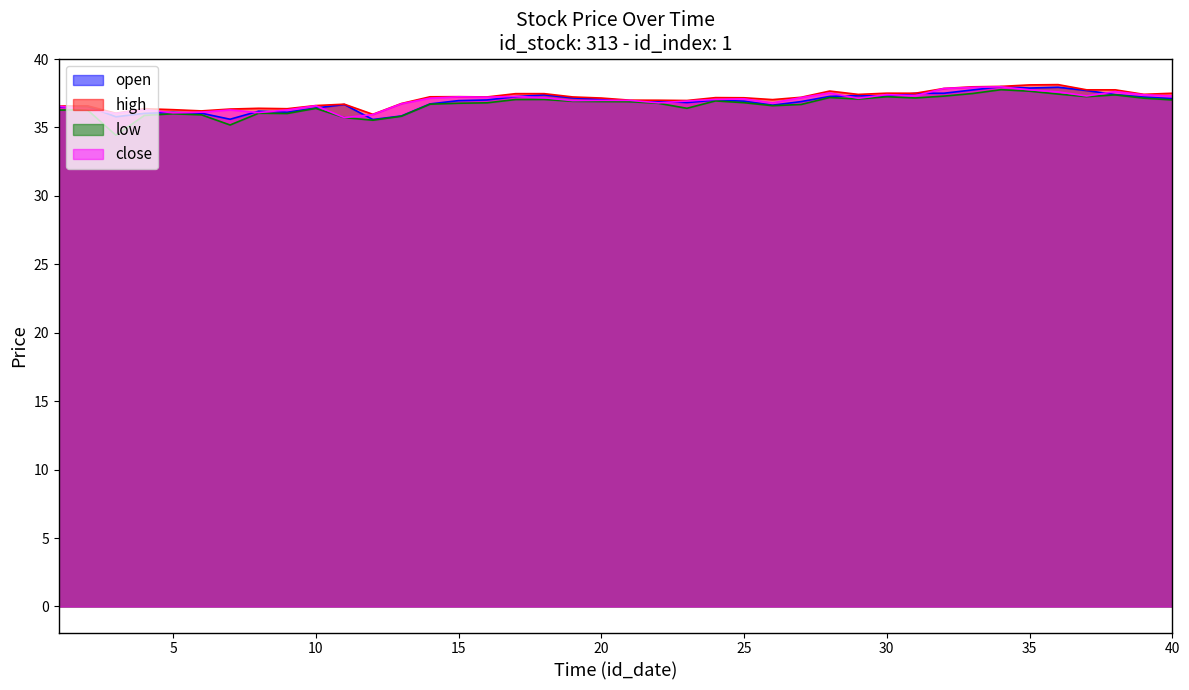

How many distinct data groups are displayed?

4